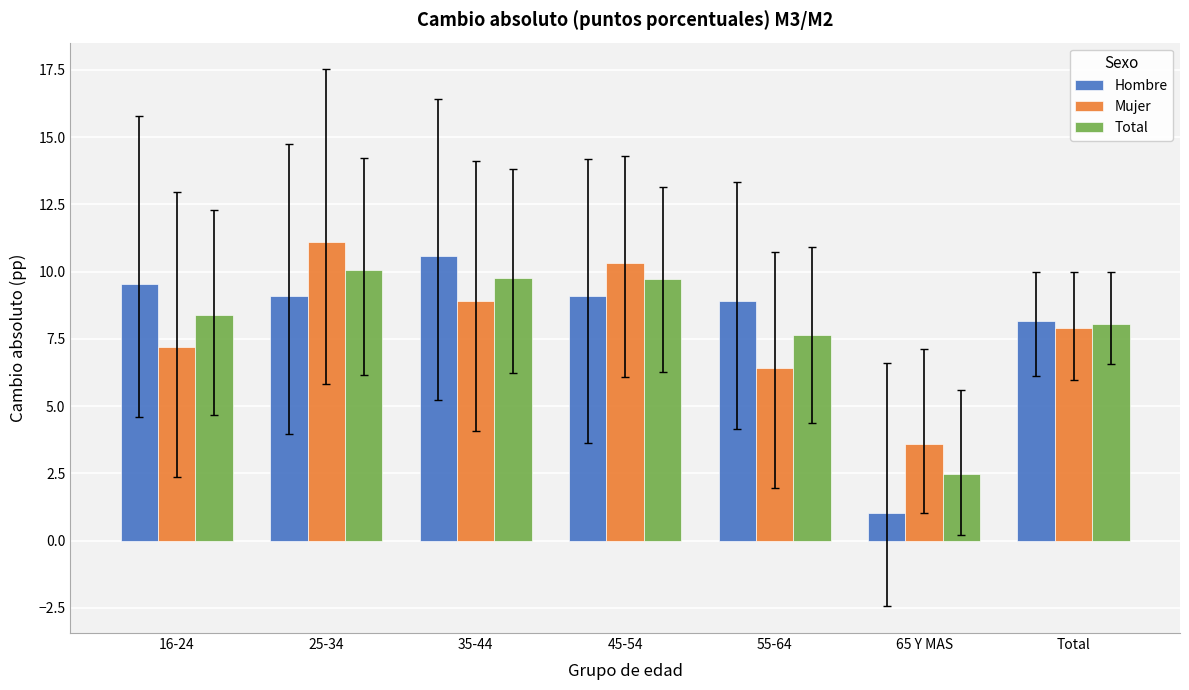

What is the highest value of the Mujer series?

11.1